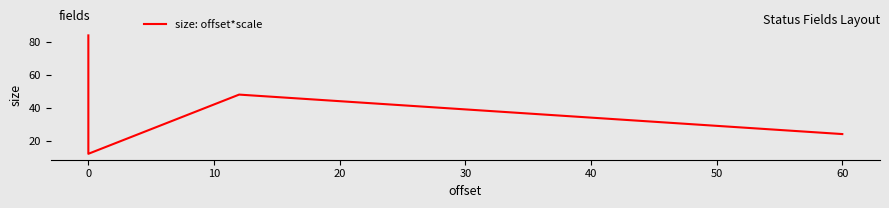

What is the difference between the second highest and minimum values?

36